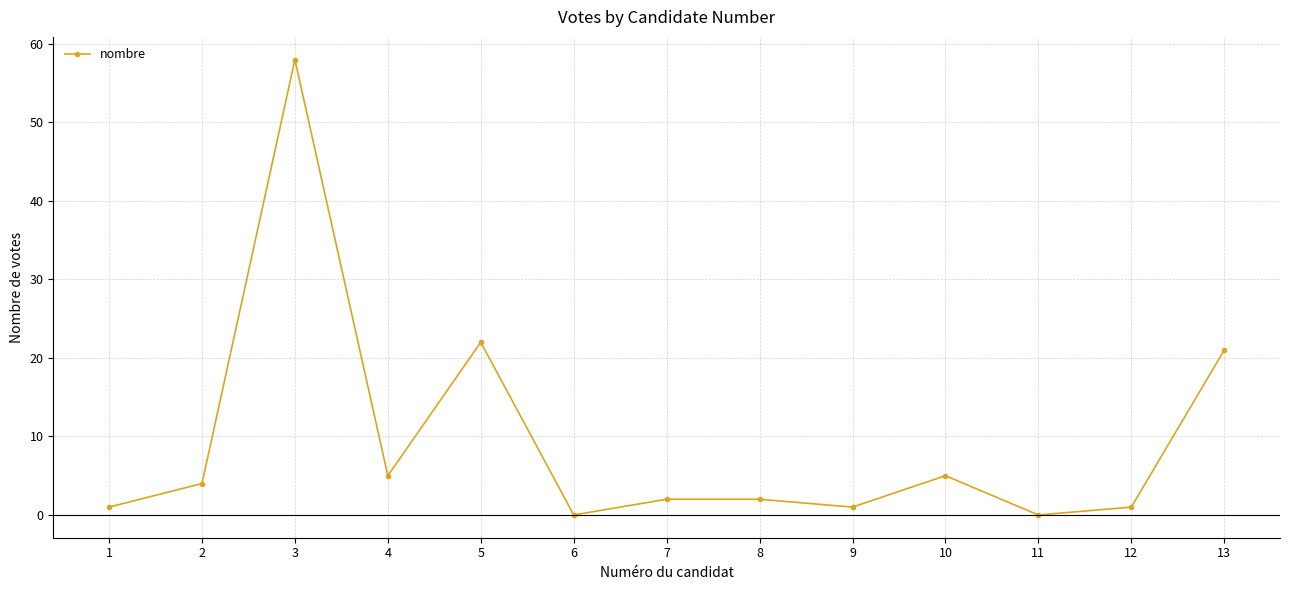

Where is the data nearest to the value 29?

5